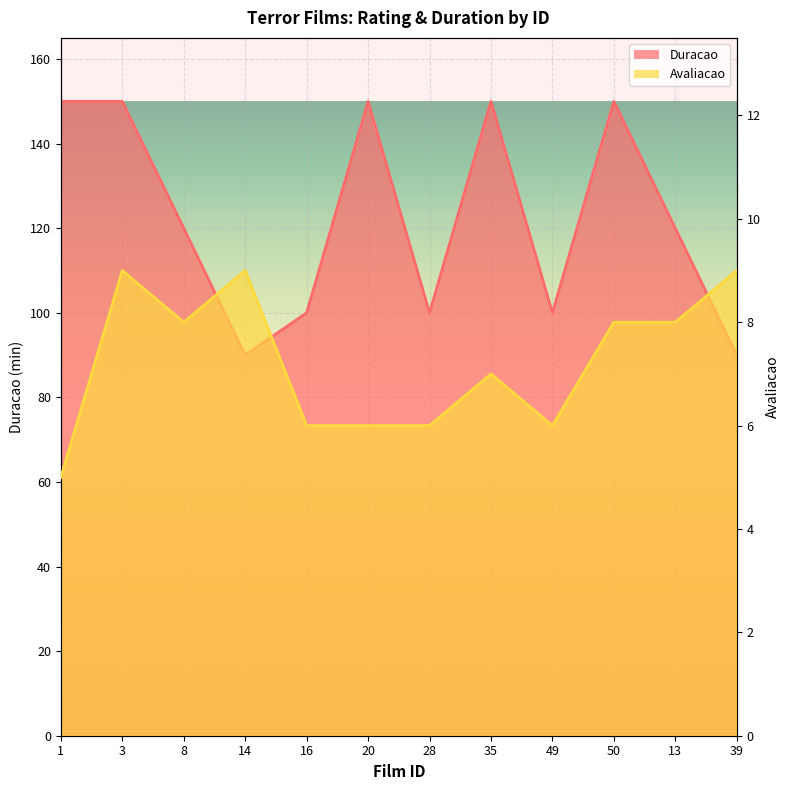

What is the average value of the Duracao series?

122